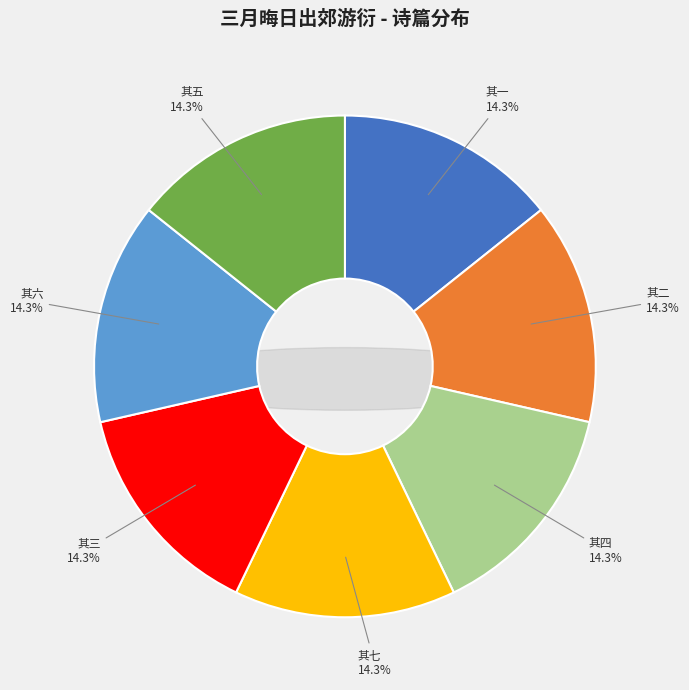

Is it true that 其七 is 14% of the pie?

True